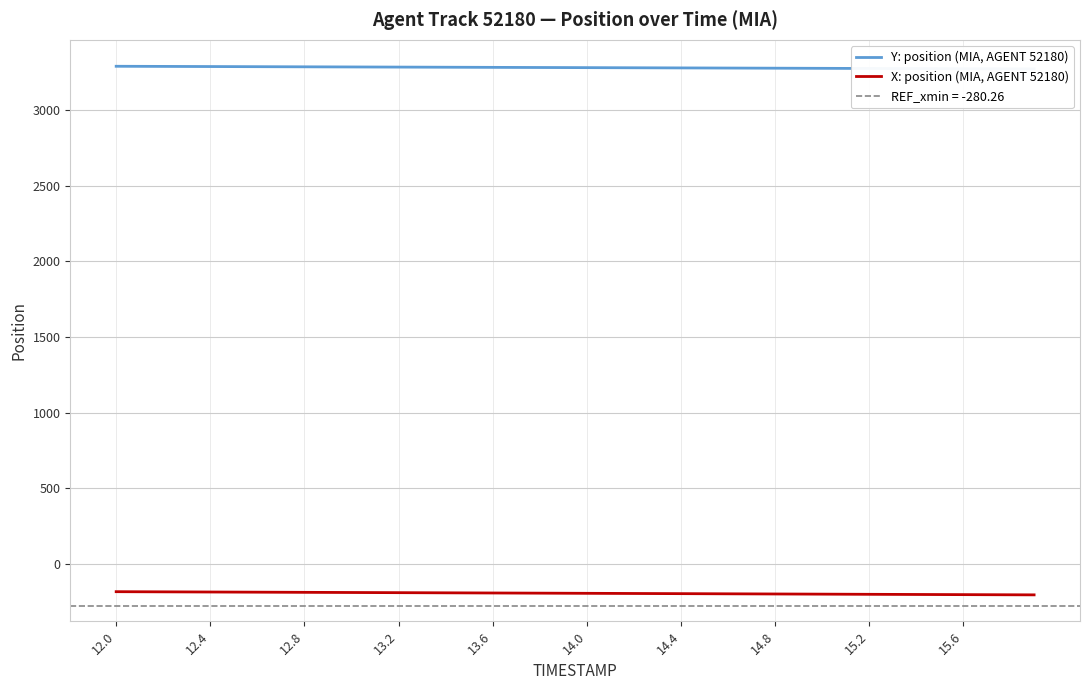

What is the minimum value for X: position (MIA, AGENT 52180)?

-206.1